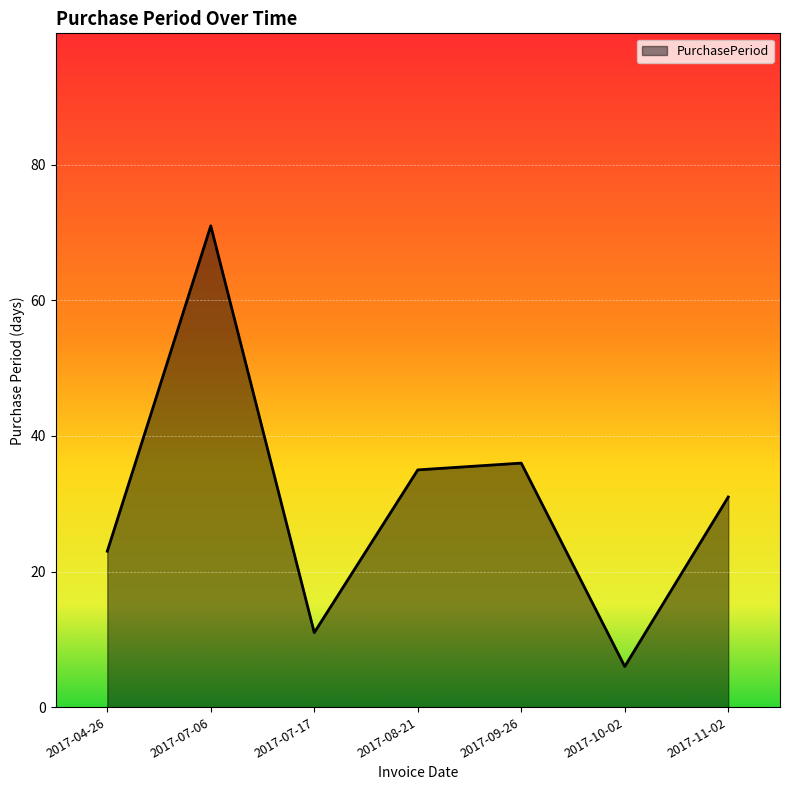

Reading left to right, what are all the values shown in this chart?

23	71	11	35	36	6	31